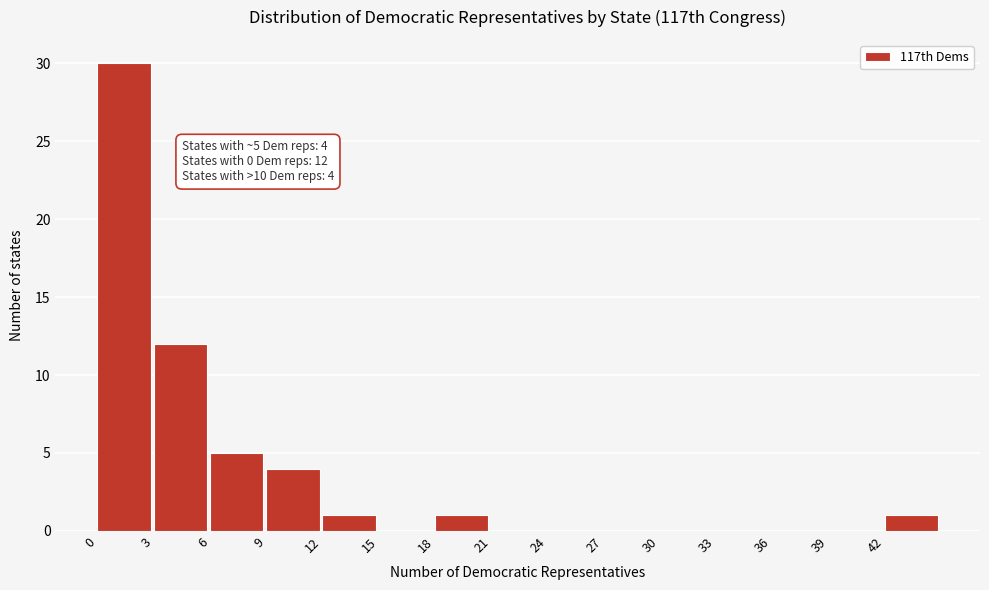

Over which range of the x-axis is the bar tallest?

0 to 3